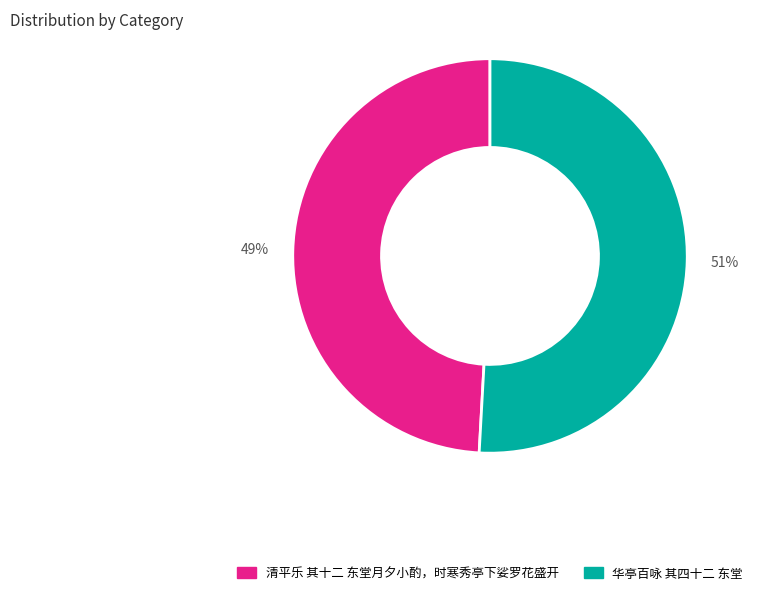

Is 华亭百咏 其四十二 东堂 the majority of the pie?

Yes